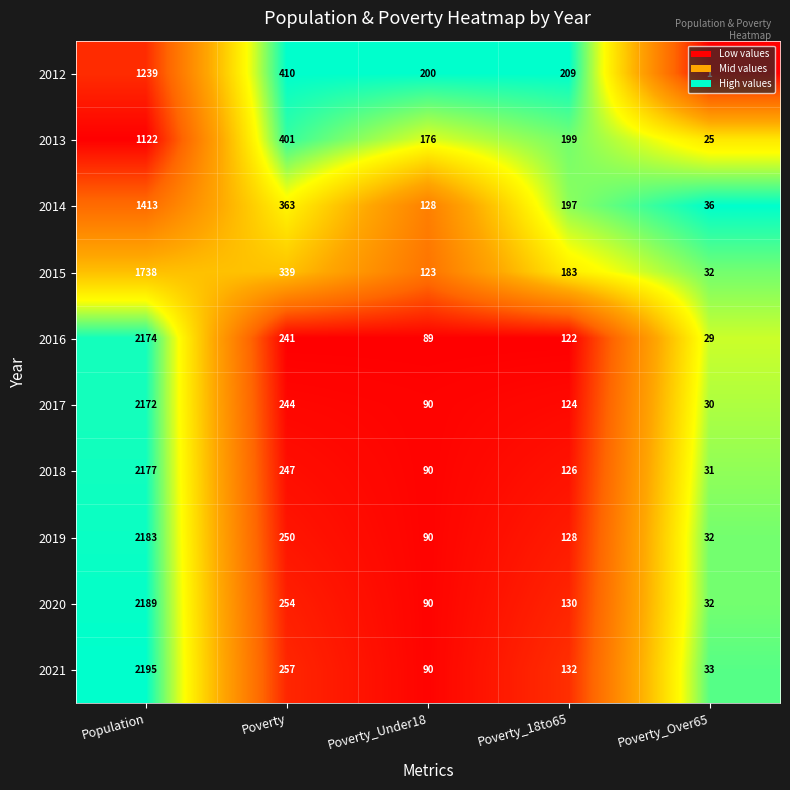

The 2015 series shows 169 at Poverty_Under18. True or false?

False